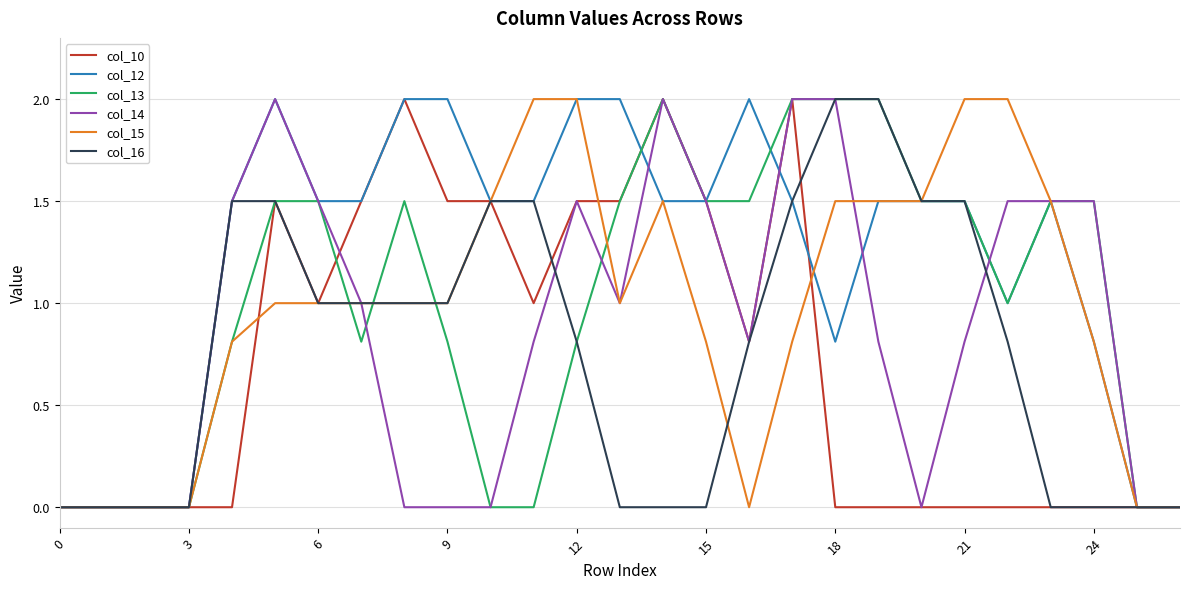

What is the maximum value for col_12?

2.0